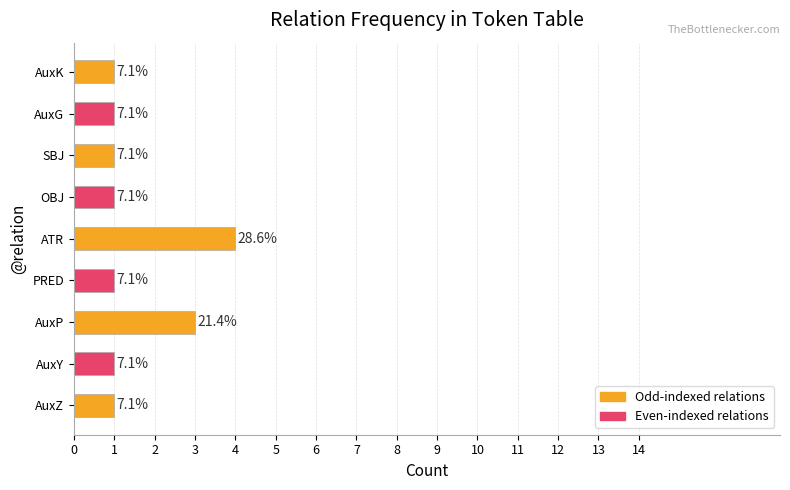

Are the bars horizontal?

Yes